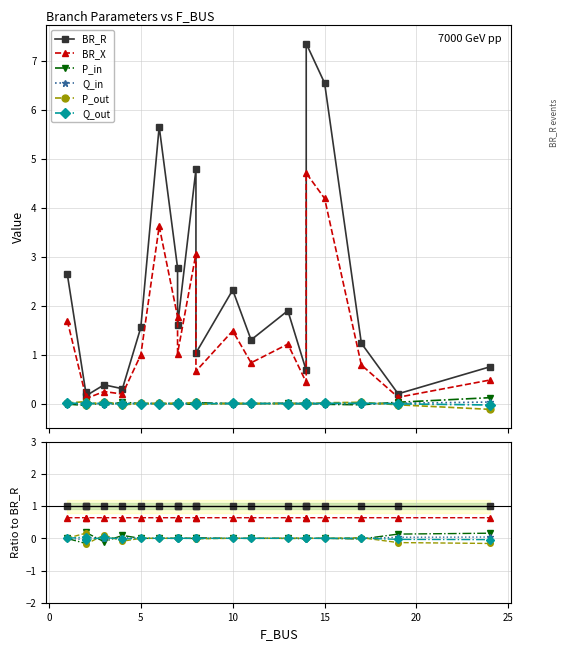

How many intersections are there between Q_out and P_in?

13